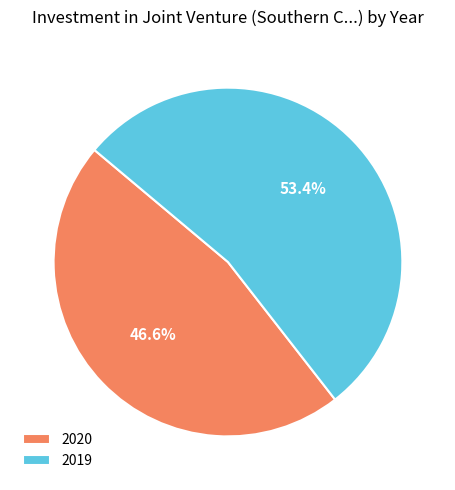

To the nearest percent, what percentage of the pie is 2020?

47%